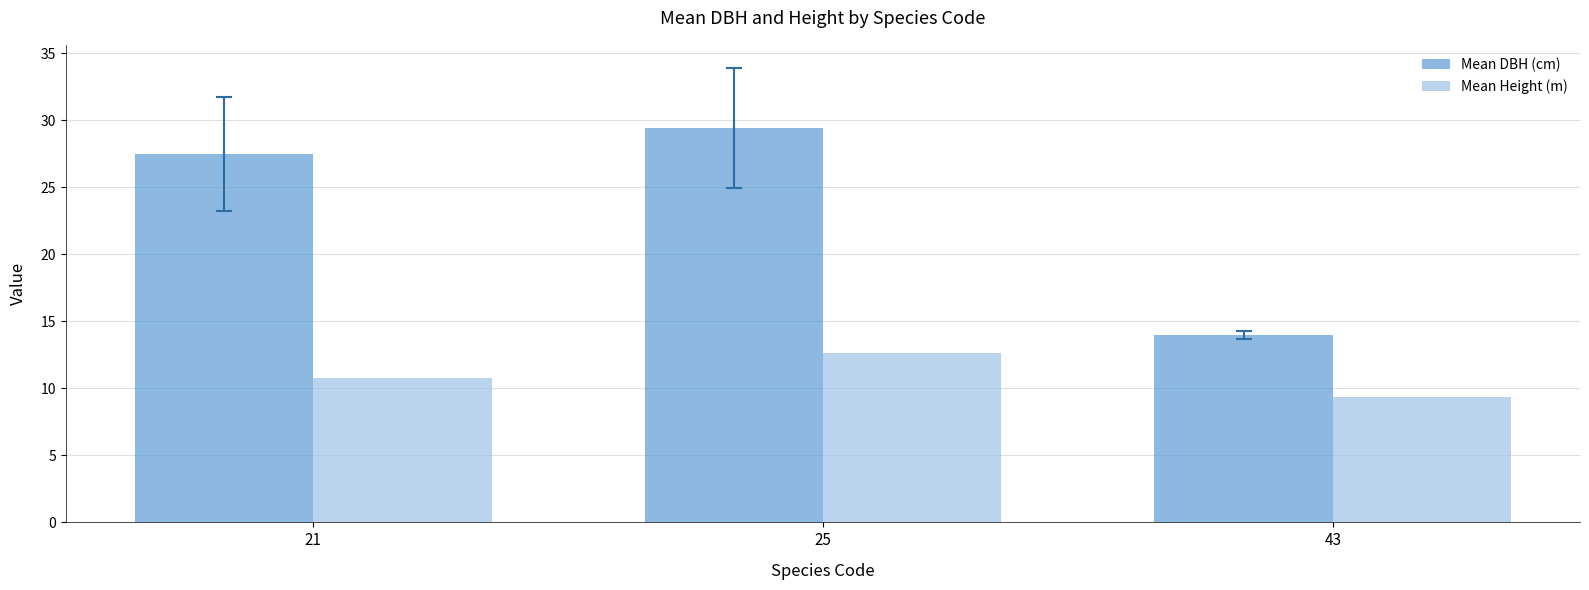

Where does the Mean DBH (cm) series first go above 27?

21